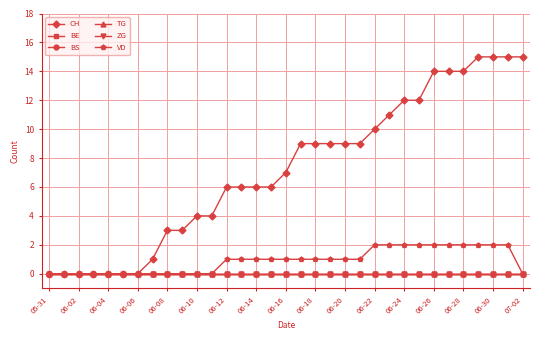

At which category does the chart reach its minimum across all series?

05-31